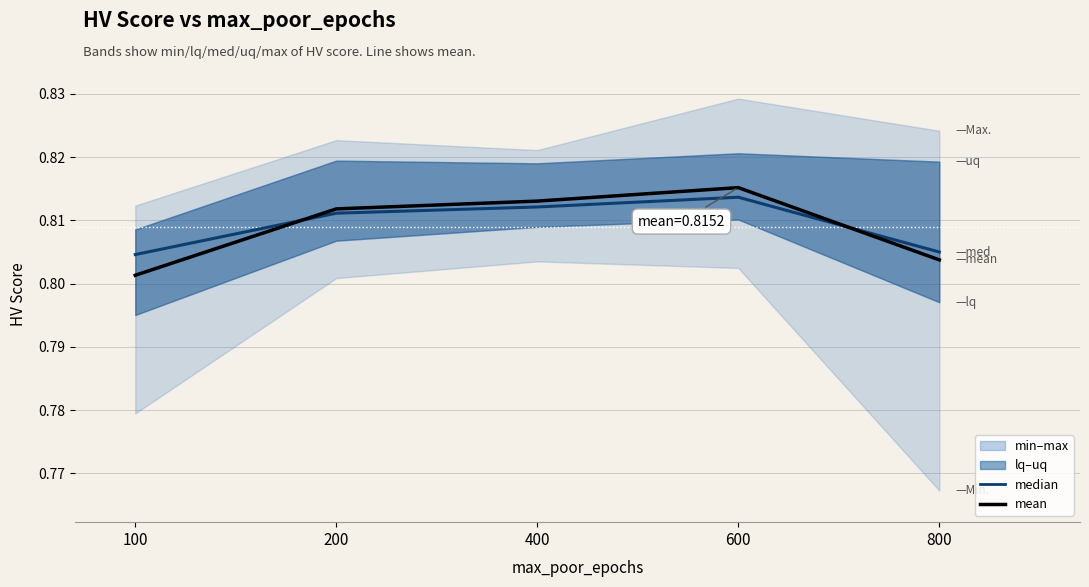

Does the chart have visible grid lines?

Yes